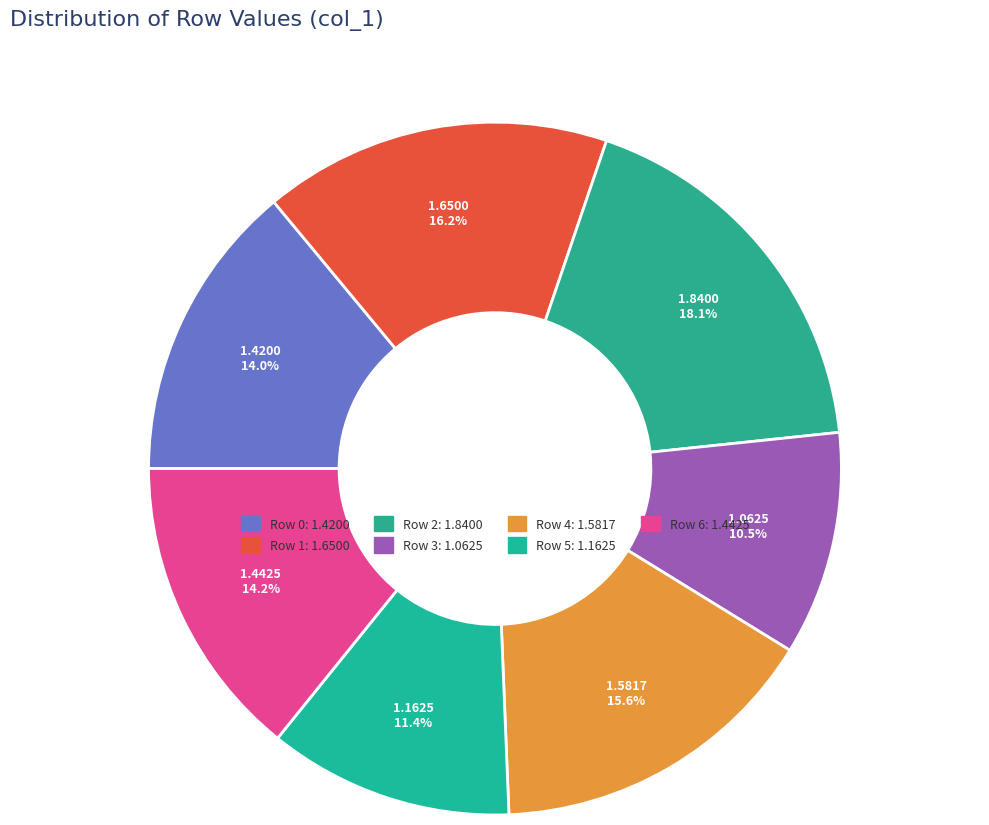

To the nearest percent, what is the difference between the largest and smallest slice percentages?

8%